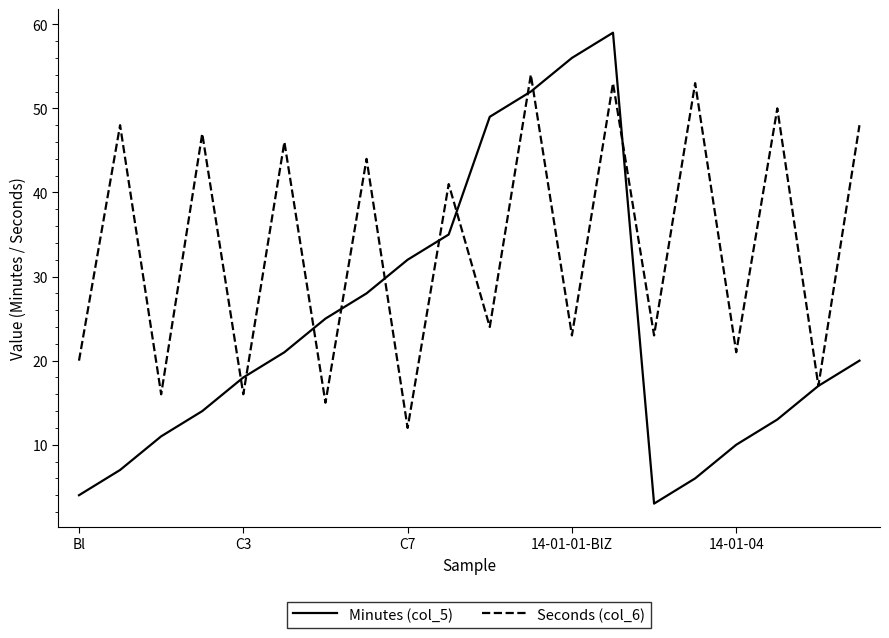

Which series has the widest spread of values?

Minutes (col_5)